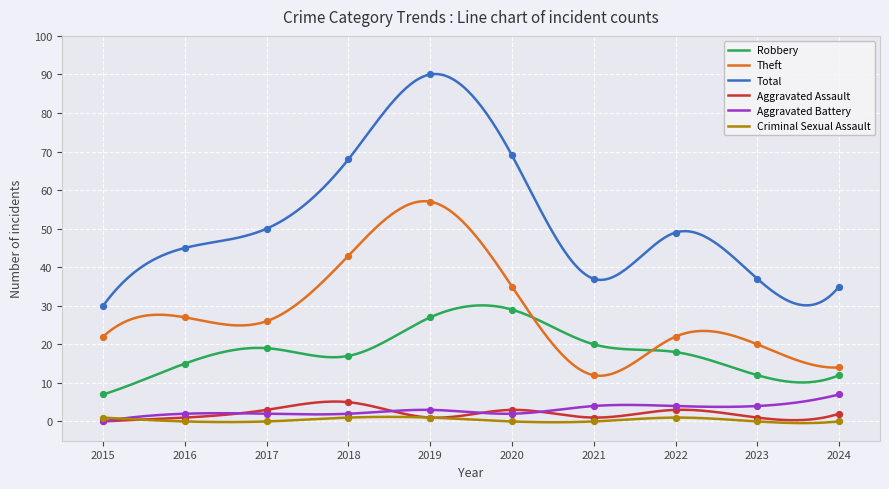

At how many categories does at least one series exceed 41?

6